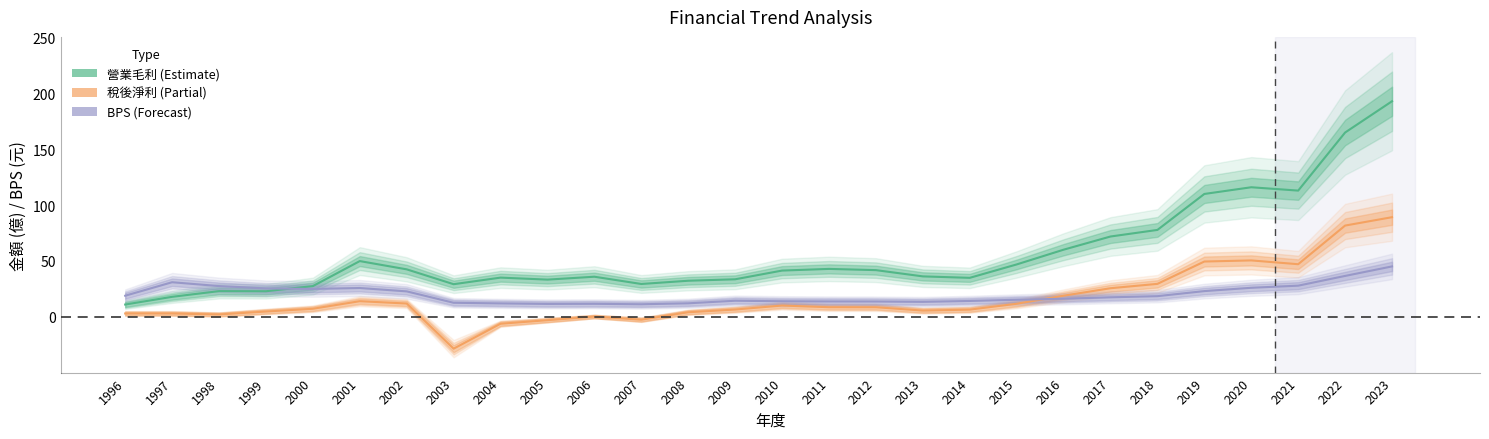

What is the difference between the maximum and minimum values in the 營業毛利 series?

182.0